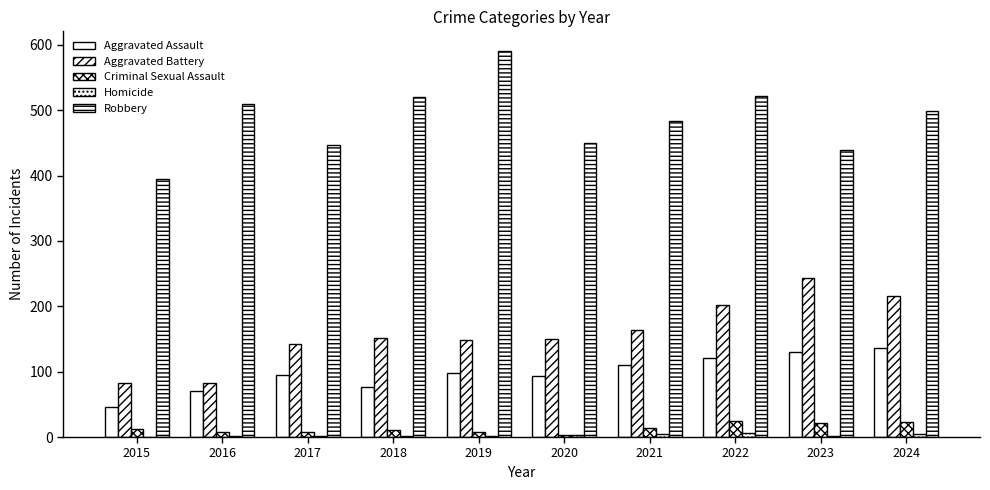

The Robbery series shows 591 at 2019. True or false?

True